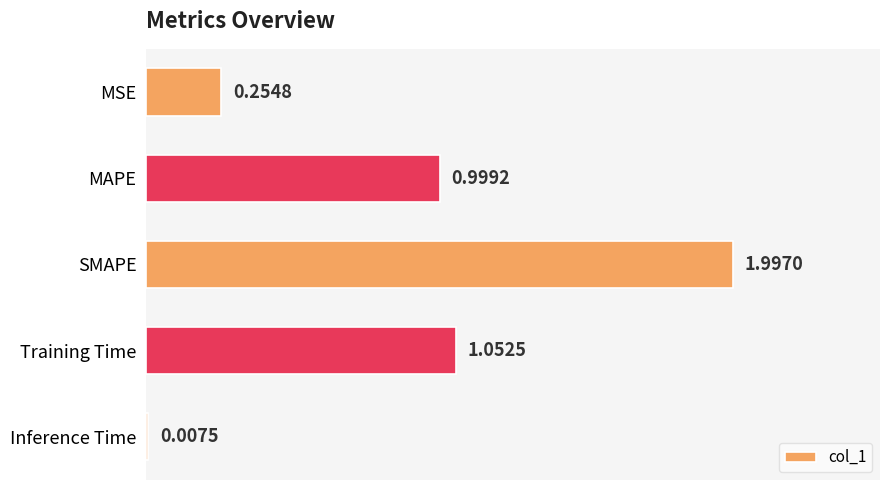

What is the sum of all values?

4.3